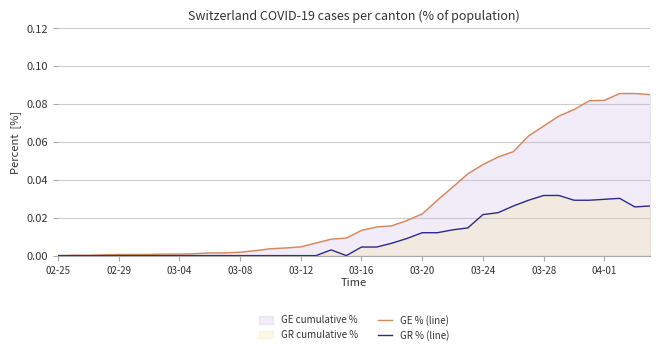

Which series has the widest spread of values?

GE % (line)